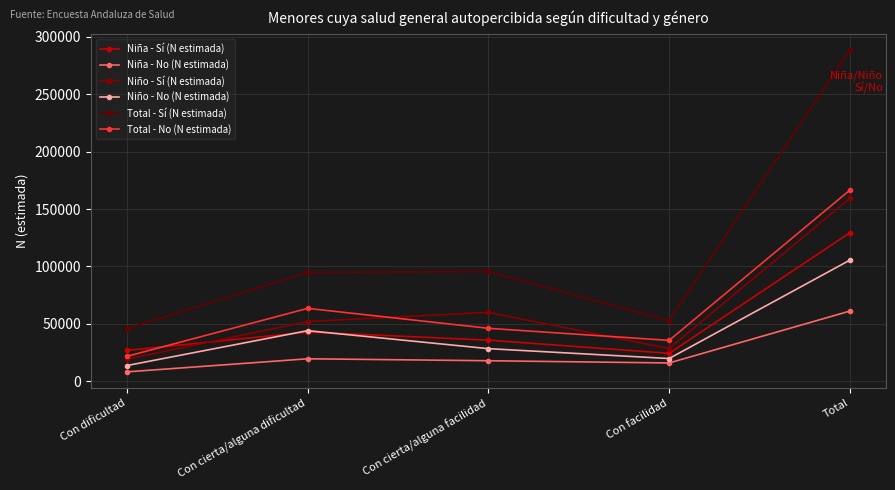

What is the difference between the highest and lowest values at Con facilidad?

36765